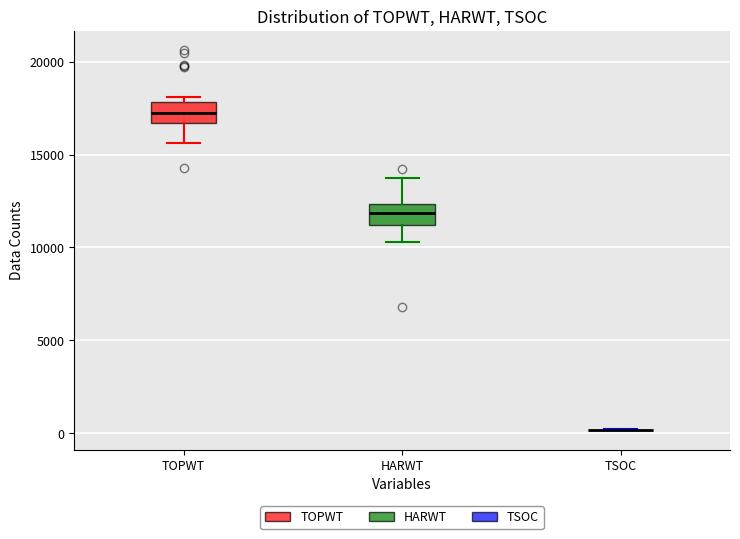

Reading left to right, read every box against the y-axis: the position of its median line, the range the box covers, and the ends of its whiskers. The values are not printed on the chart, so give them approximately, as read against the axis.

TOPWT: median 17500, box 16500 to 18000, whiskers 15500 to 18000 (just above the box's upper edge)
HARWT: median 12000, box 11000 to 12500, whiskers 10500 to 14000
TSOC: box collapsed to a line at 0, whiskers 0 to 0